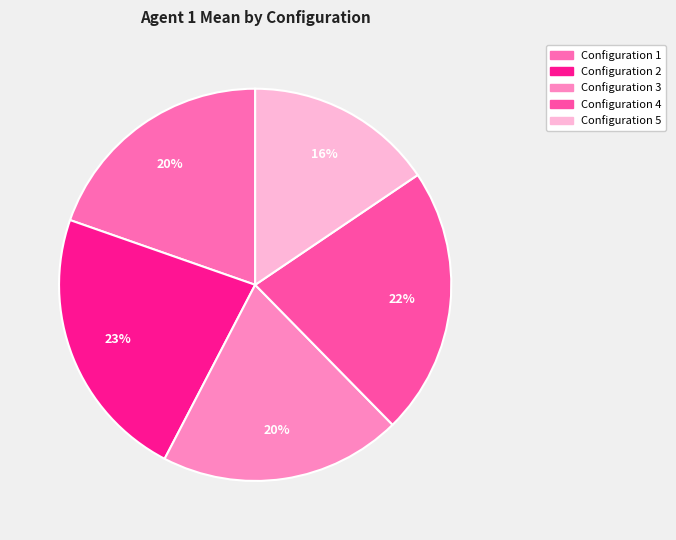

Is it true that Configuration 5 is 24% of the pie?

False